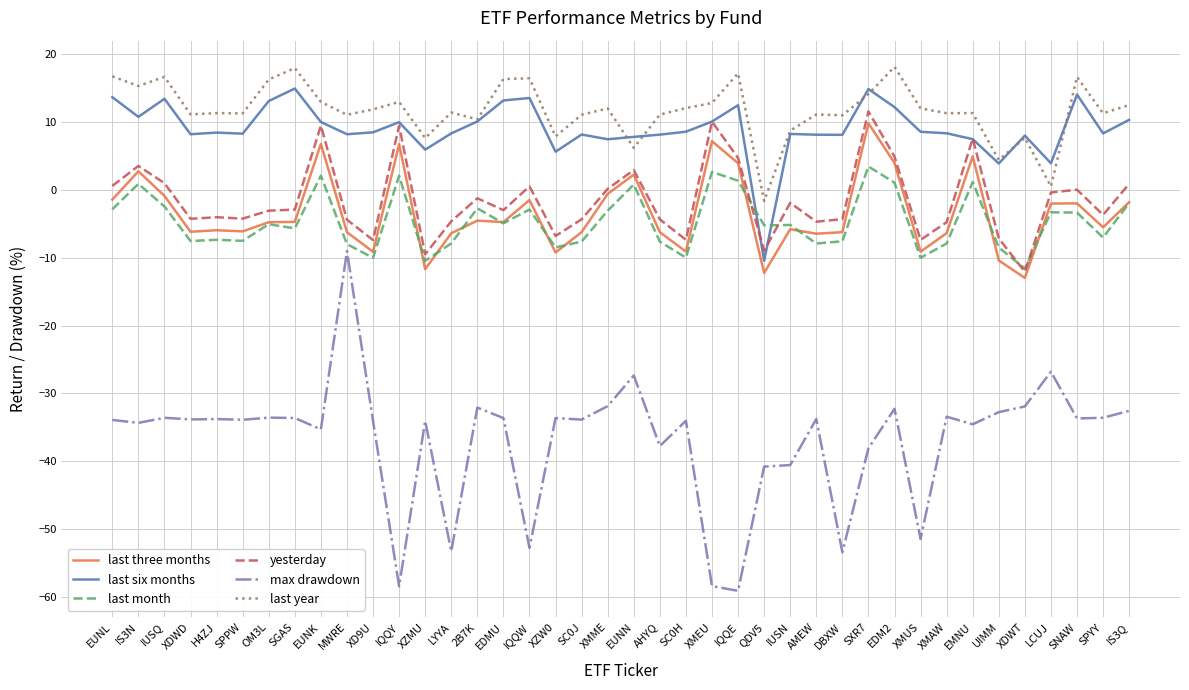

Does the chart have visible grid lines?

Yes